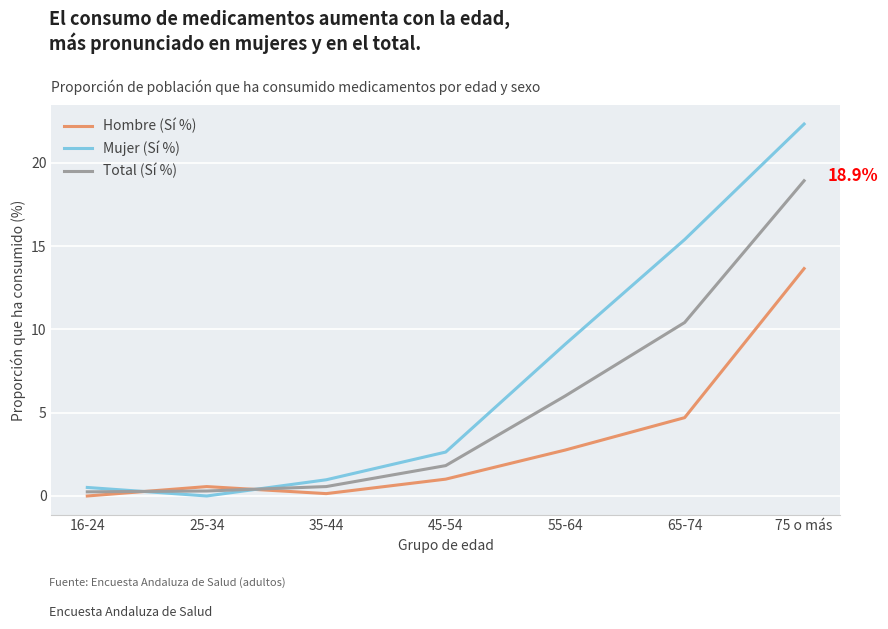

Rank the series by their maximum value, from highest to lowest.

Mujer (Sí %), Total (Sí %), Hombre (Sí %)